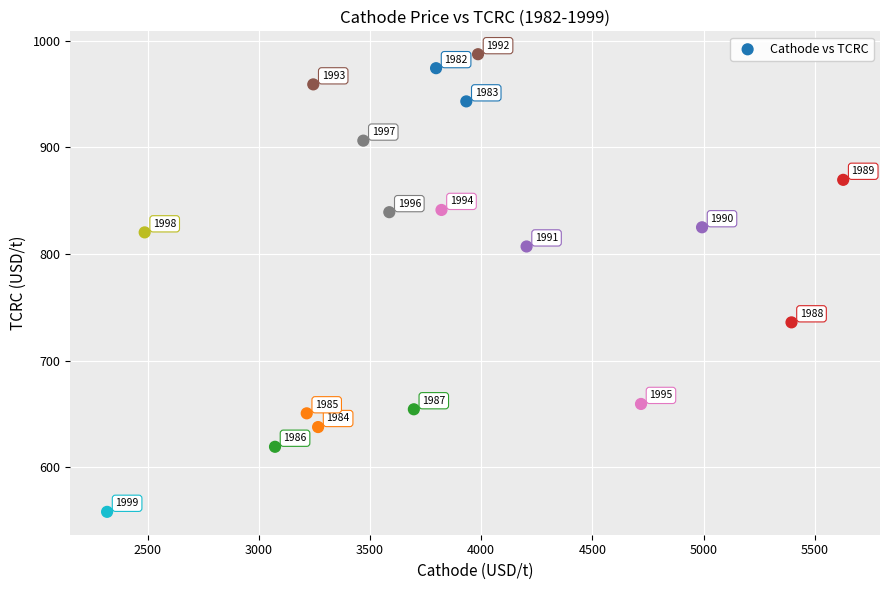

What Y value in the scatter plot is closest to 772?

807.1